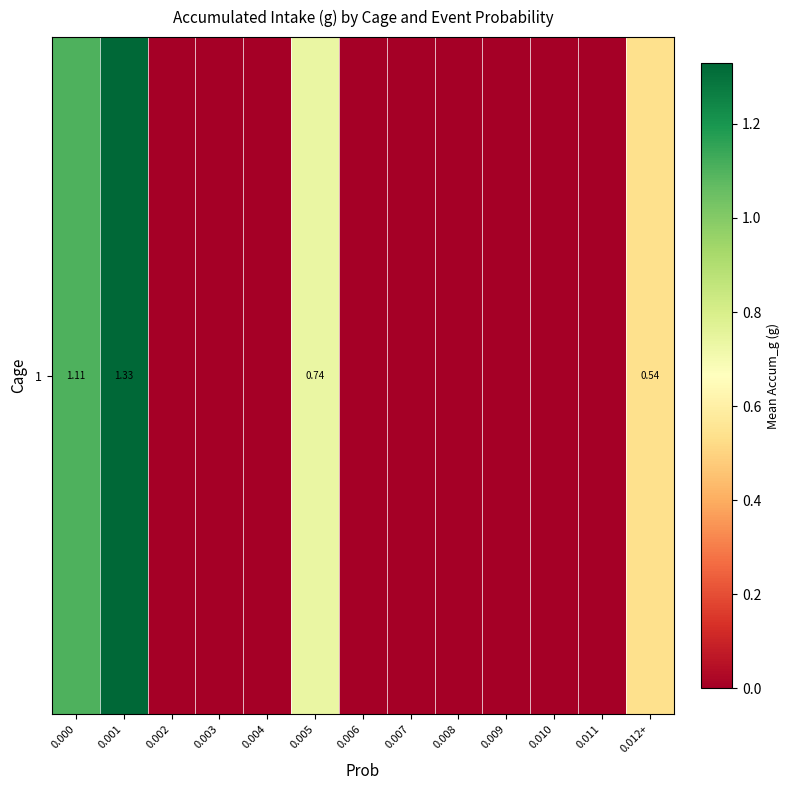

Is it true that the value at 0.007 is -0.8?

False